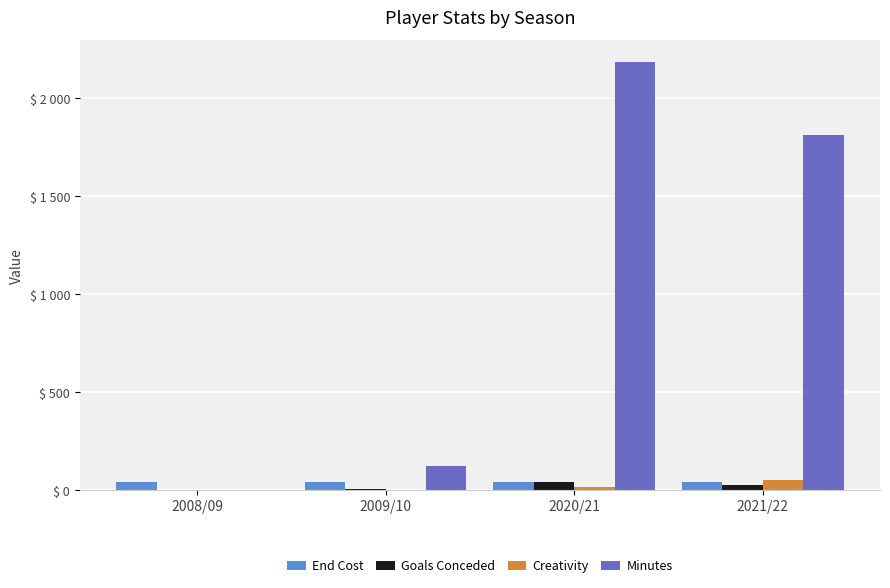

Does the chart contain stacked bars?

No